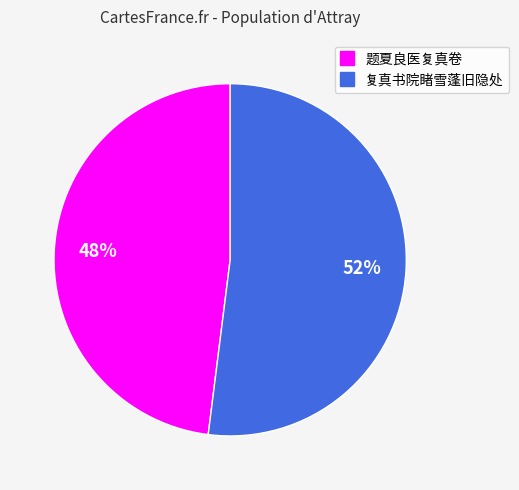

Which slice is the largest?

复真书院睹雪蓬旧隐处